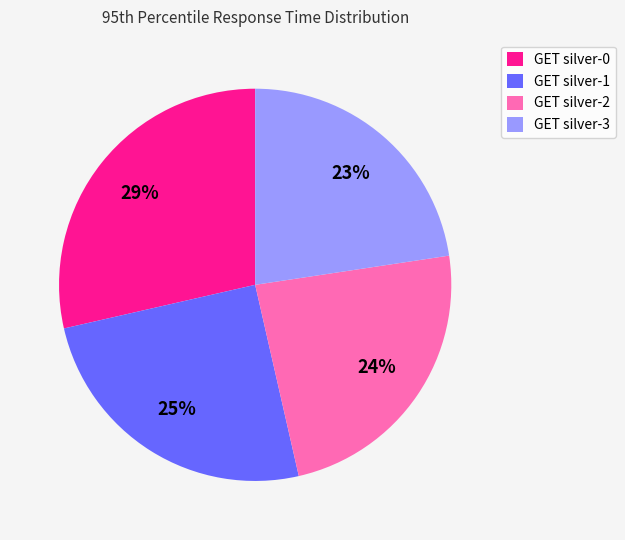

To the nearest percent, what is the difference between the largest and smallest slice percentages?

6%